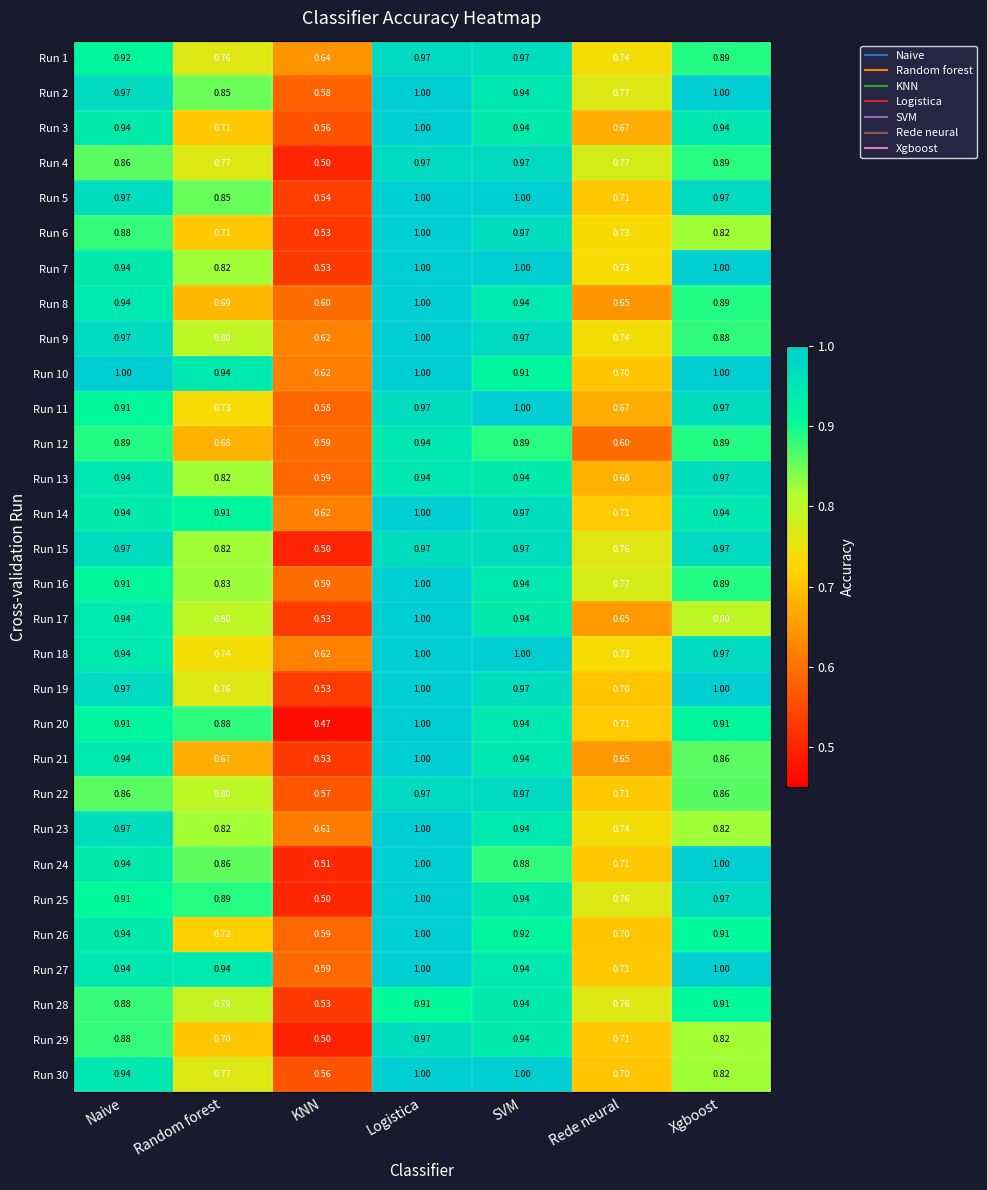

Which category has the lowest value across all series?

KNN